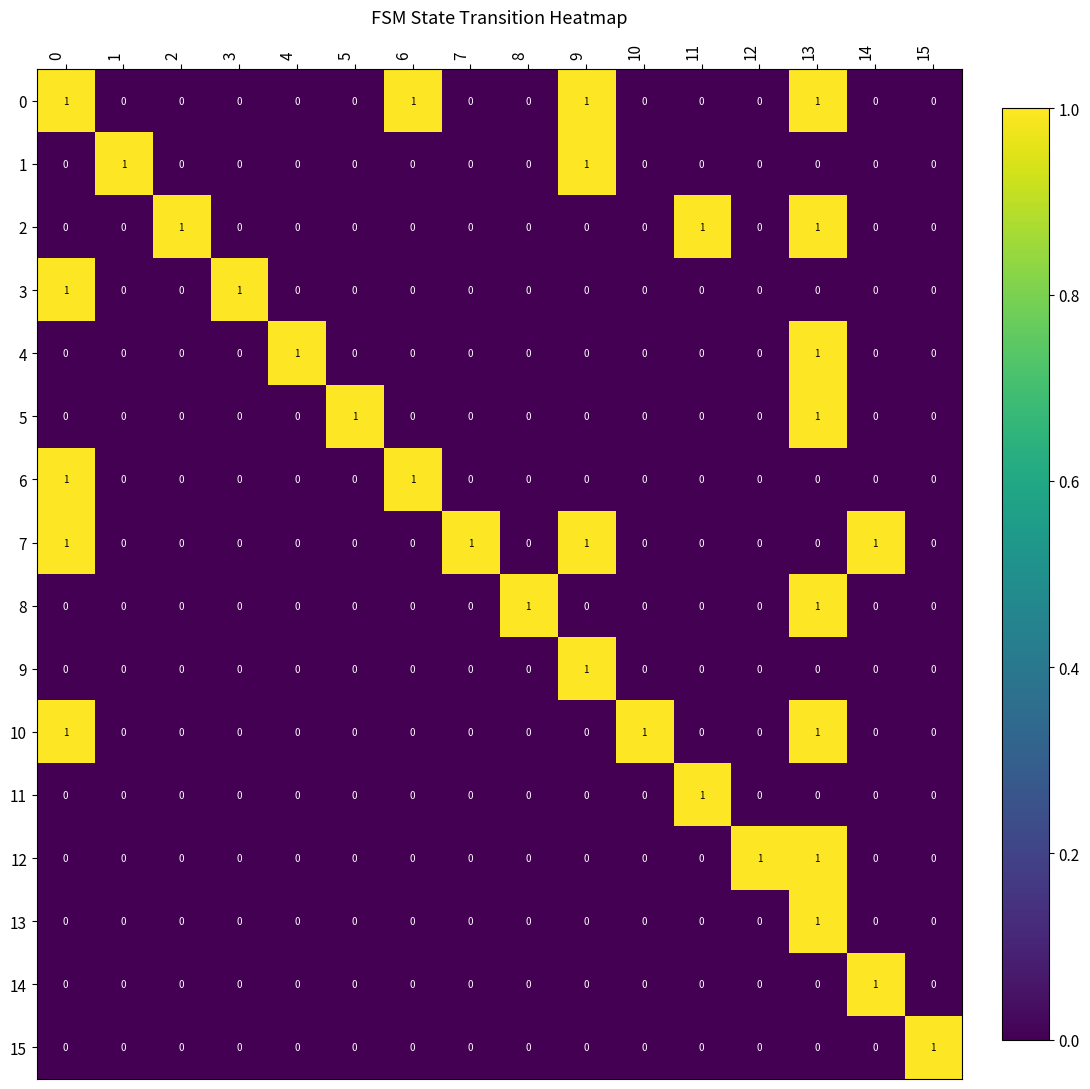

Is it true that 5 equals 0 at 1?

True